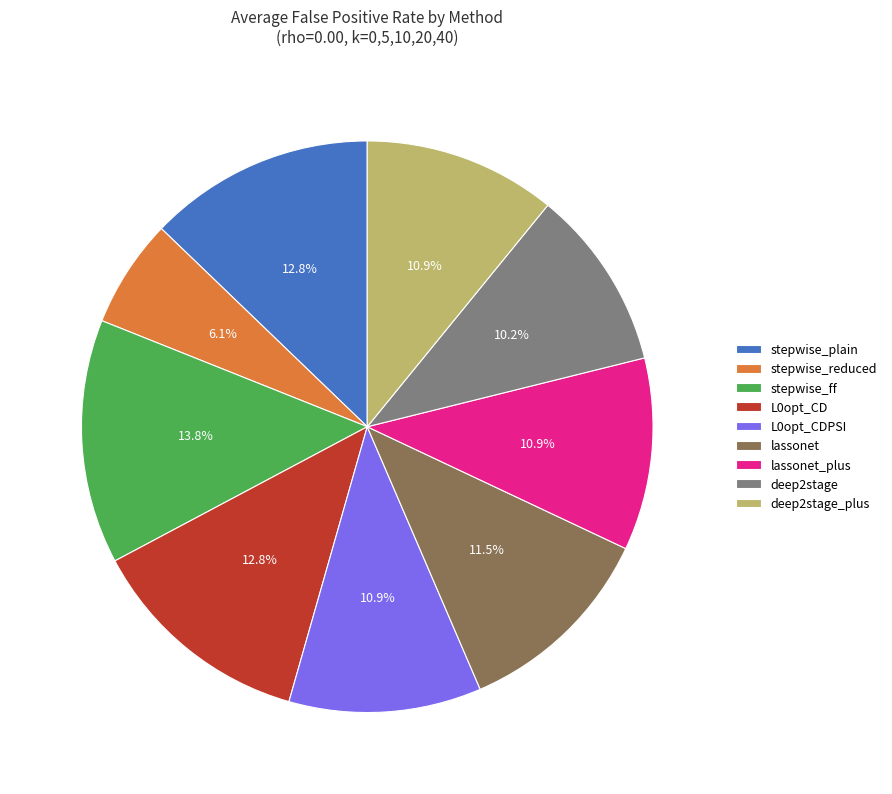

Does any single category account for the majority?

No